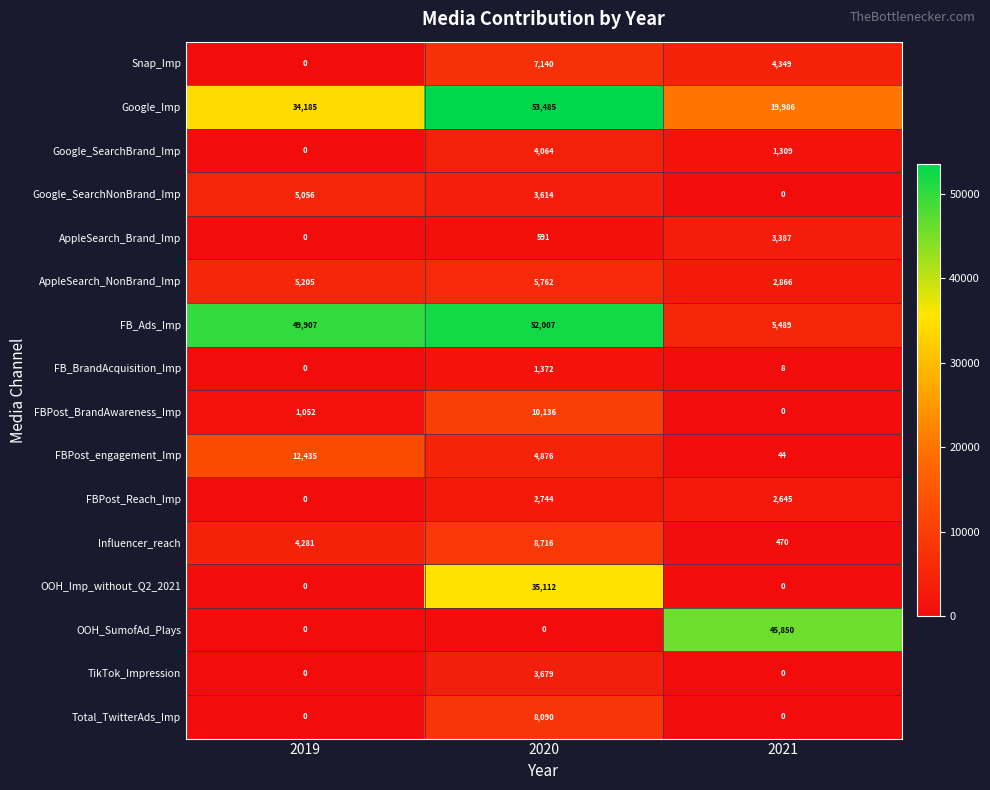

Which series has the widest spread of values?

FB_Ads_Imp